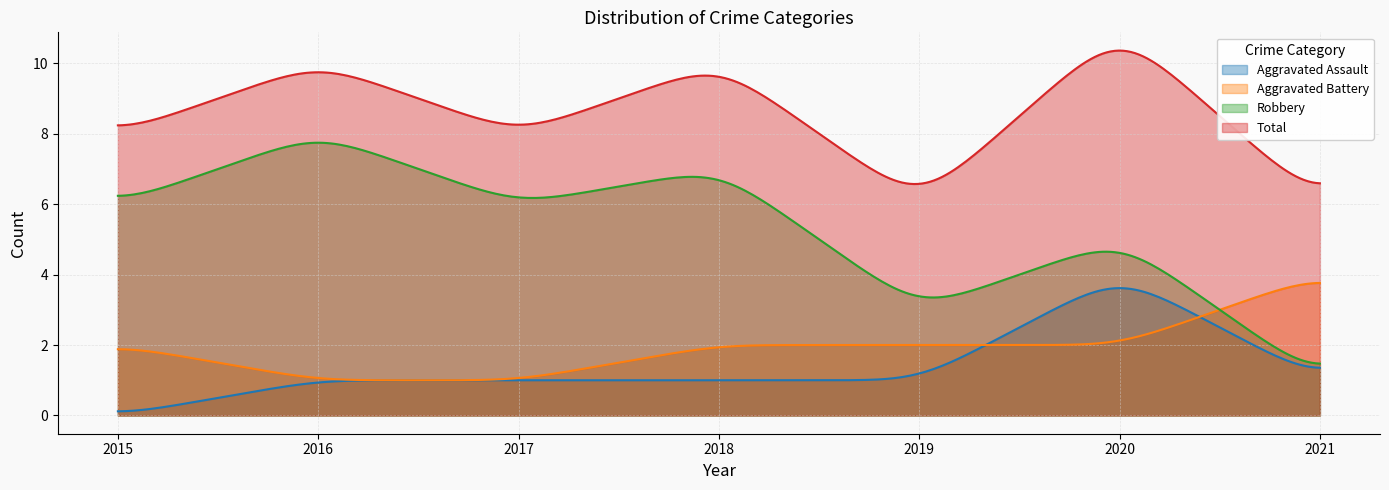

Count the number of categories in the chart.

300